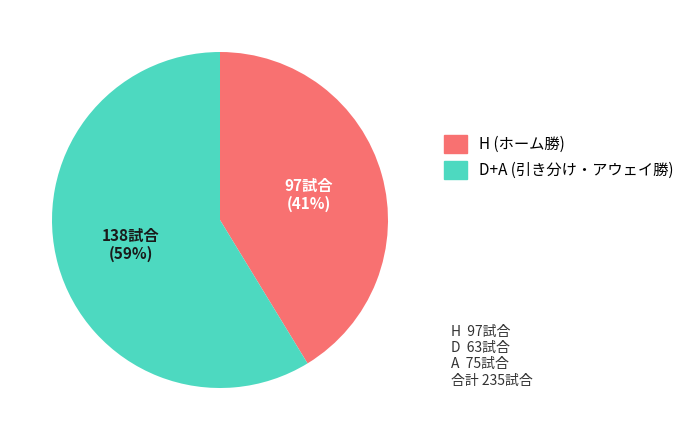

How many slices are in this pie chart?

2